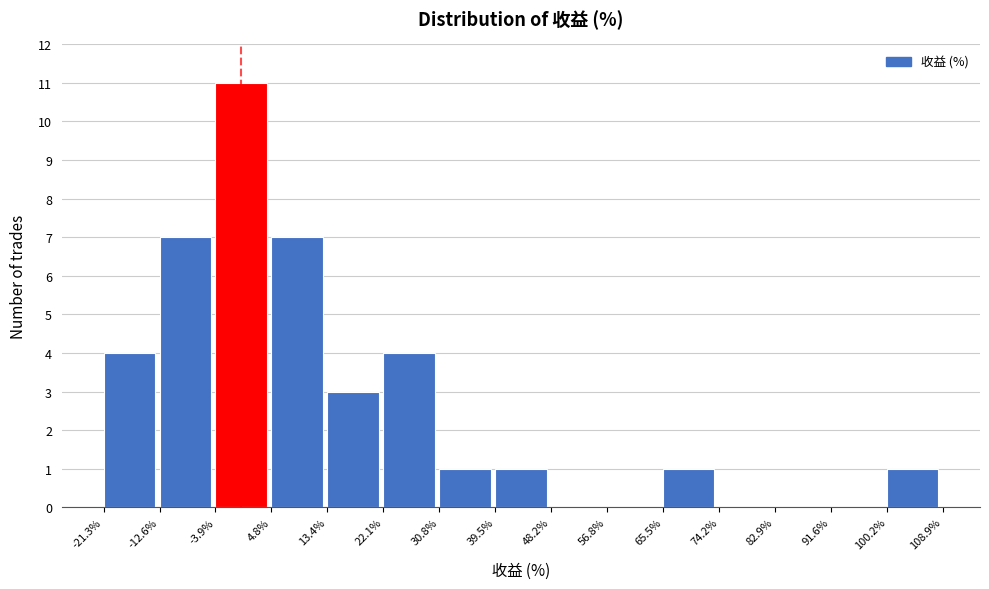

Reading left to right, transcribe this chart: for each bar, give the range it covers on the x-axis and its height. The values are not printed on the chart, so give them approximately, as read against the axis.

-21.3% to -12.6%: 4
-12.6% to -3.9%: 7
-3.9% to 4.8%: 11
4.8% to 13.4%: 7
13.4% to 22.1%: 3
22.1% to 30.8%: 4
30.8% to 39.5%: 1
39.5% to 48.2%: 1
48.2% to 56.8%: 0
56.8% to 65.5%: 0
65.5% to 74.2%: 1
74.2% to 82.9%: 0
82.9% to 91.6%: 0
91.6% to 100.2%: 0
100.2% to 108.9%: 1